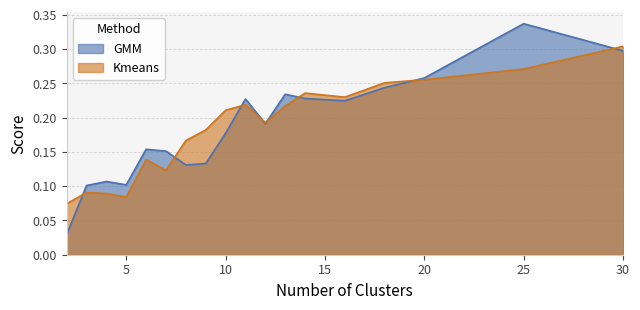

Which category has the lowest value in the GMM series?

2